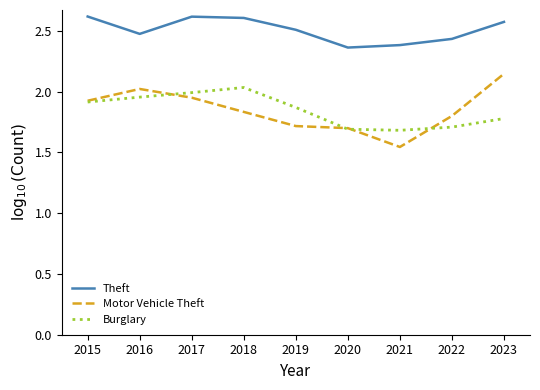

The value of Theft at 2022 is 0.6. True or false?

False